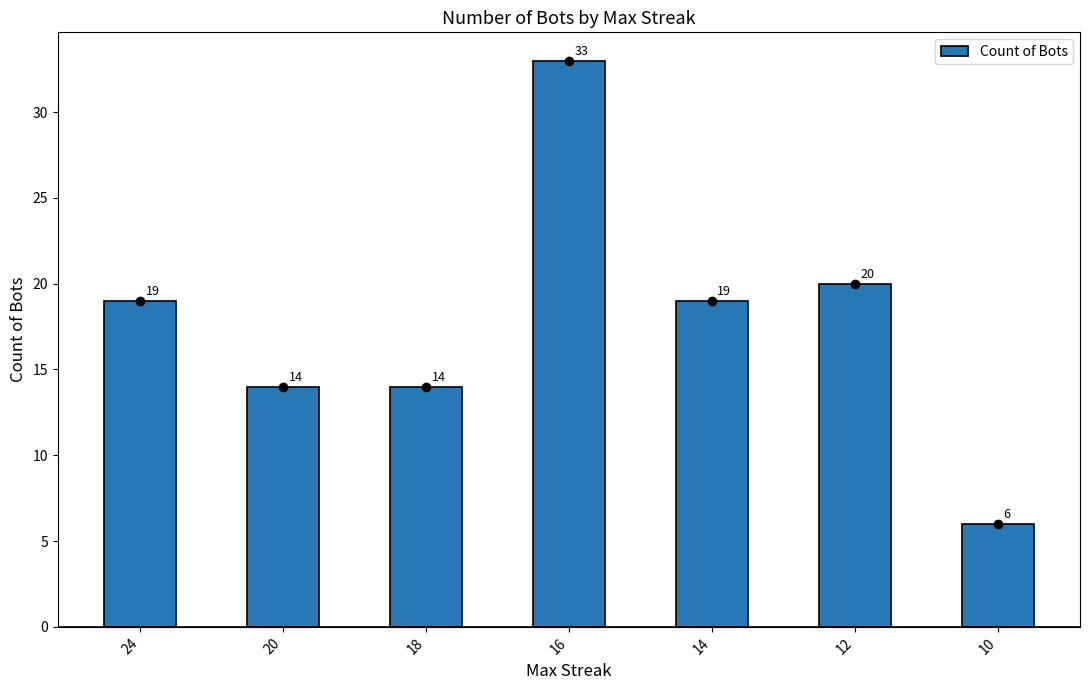

What is the greatest value displayed?

33